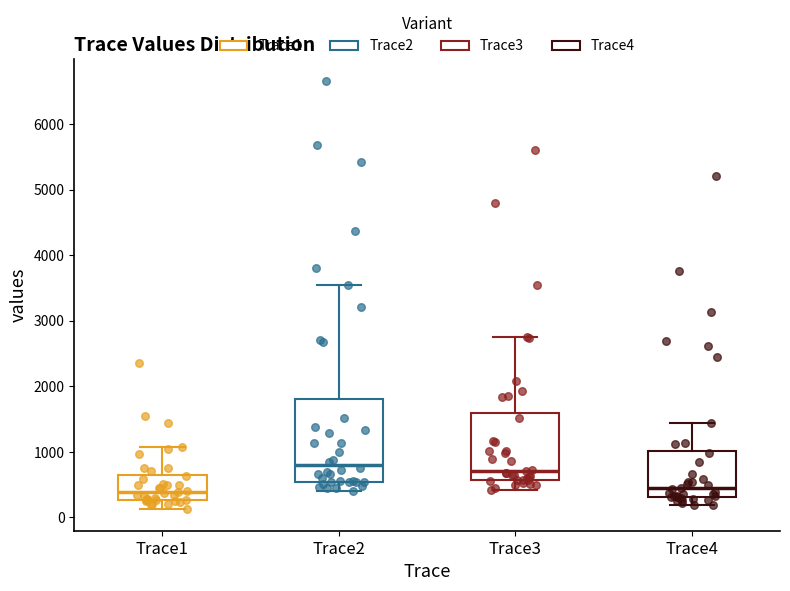

Where does the lower whisker of the box for Trace2 end on the y-axis? The values are not printed on the chart, so give them approximately, as read against the axis.

400